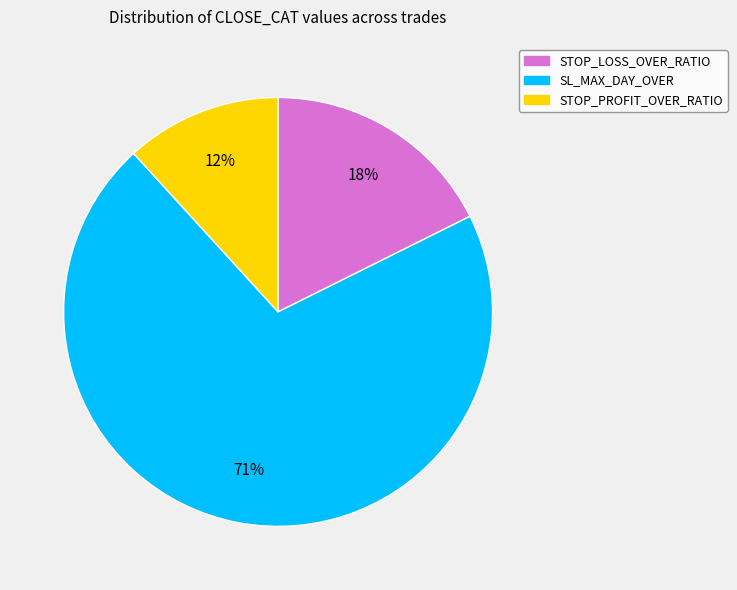

Count the number of slices in the pie.

3